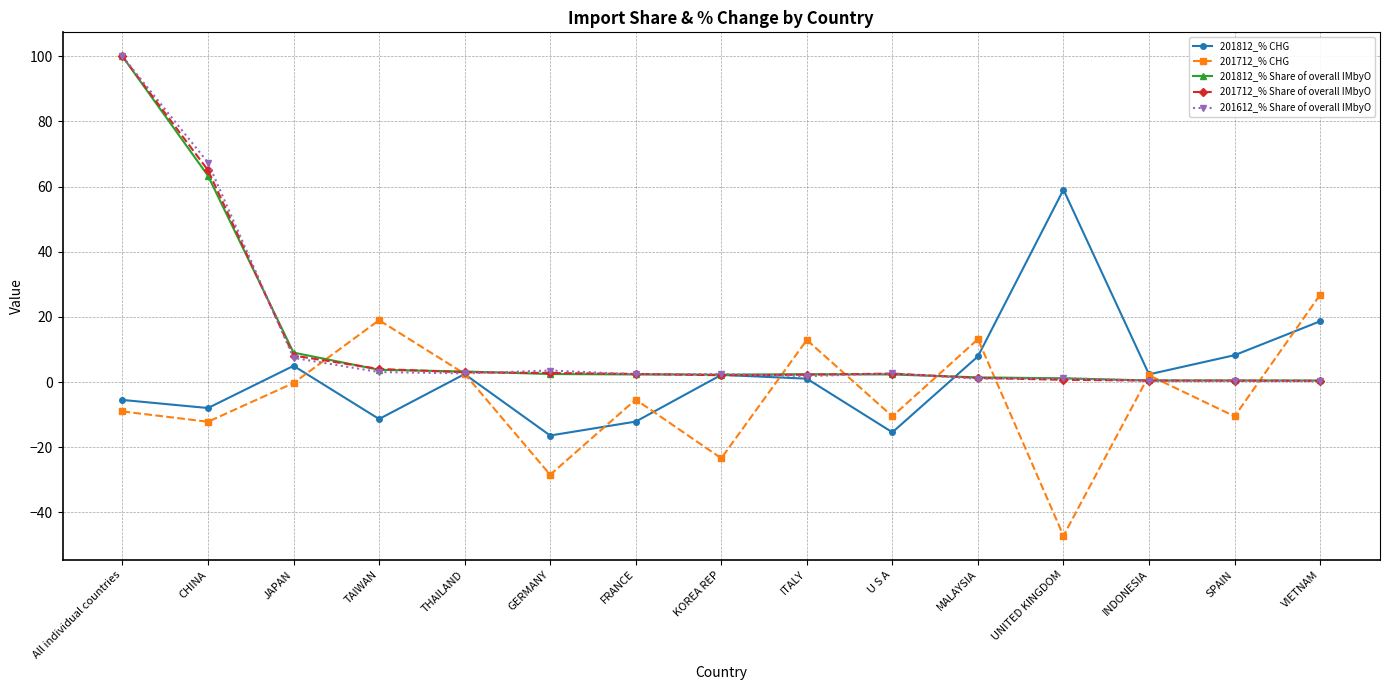

What is the maximum value for 201612_% Share of overall IMbyO?

100.0